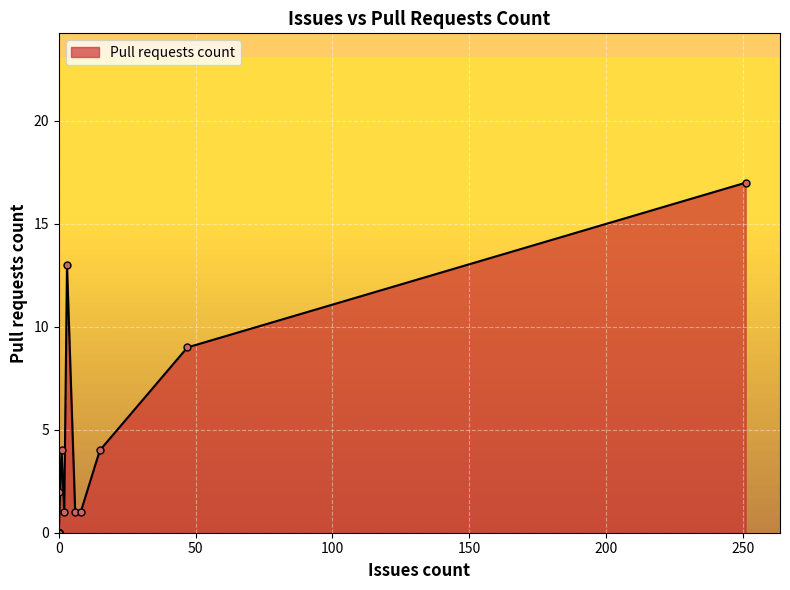

Rank the categories by value from highest to lowest.

251, 3, 47, 15, 1, 0, 6, 2, 8, 0, 0, 0, 0, 0, 0, 0, 0, 0